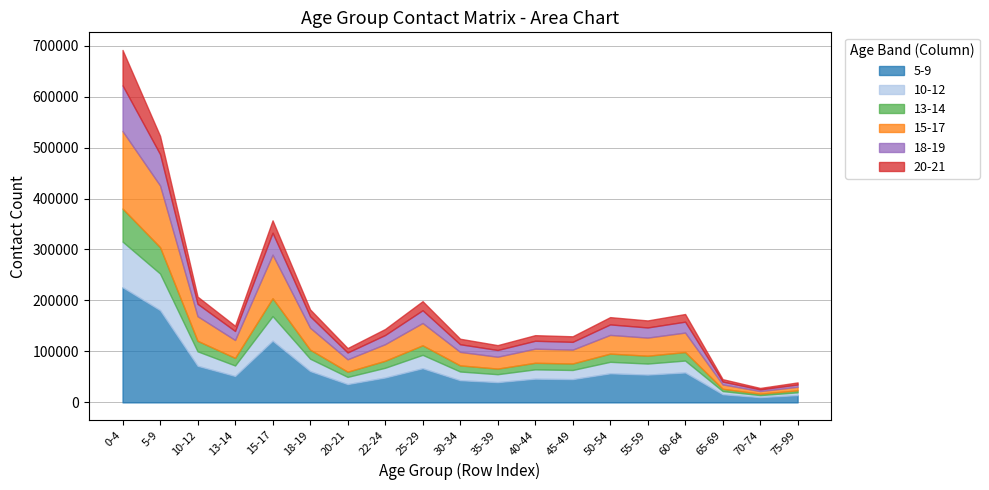

The value of 5-9 at 35-39 is 23017. True or false?

False